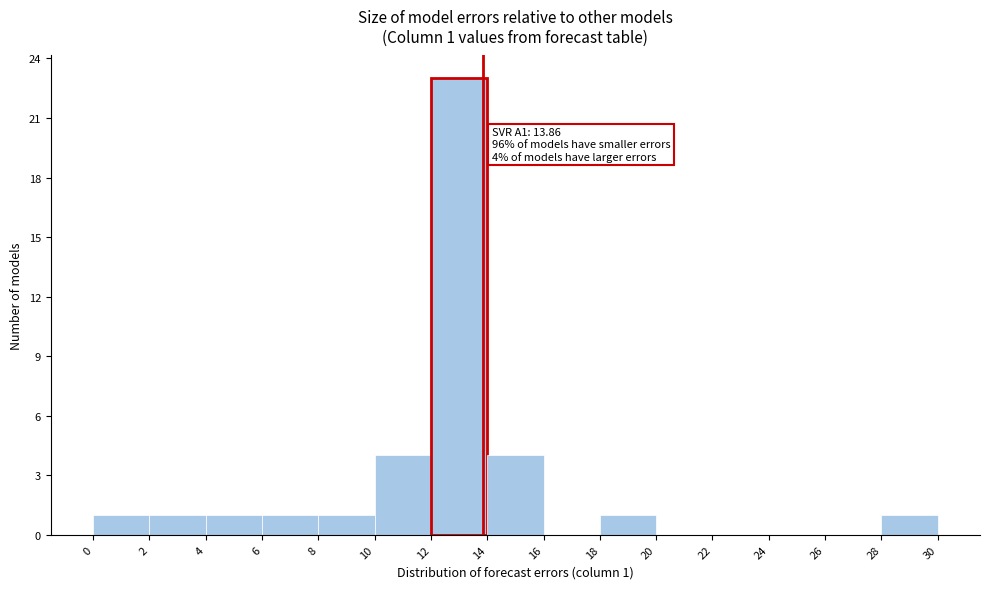

Over which range of the x-axis is the bar tallest?

12 to 14